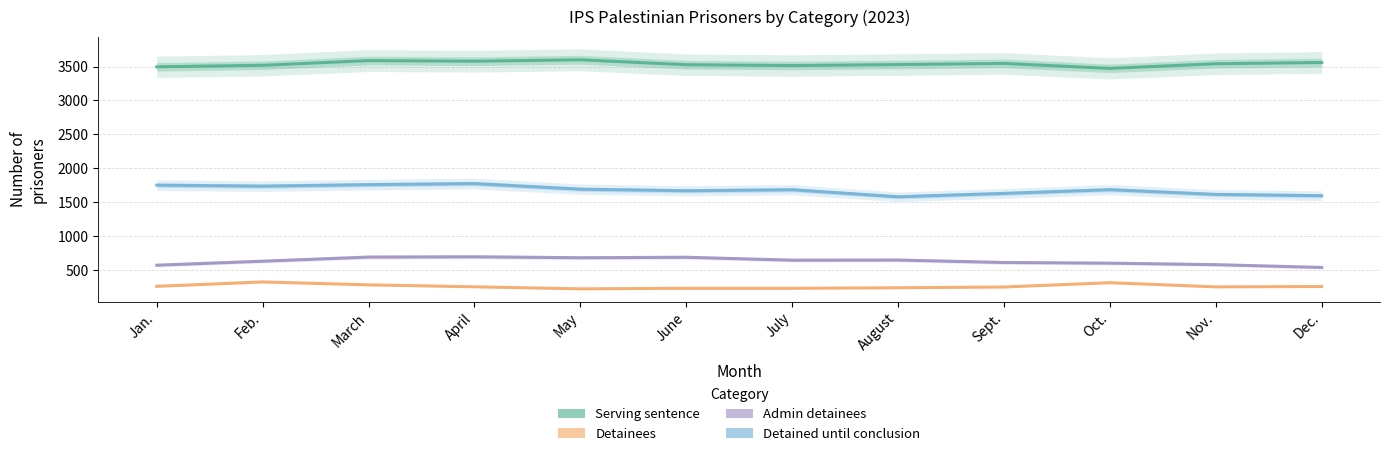

The Detained until conclusion series shows 341 at June. True or false?

False